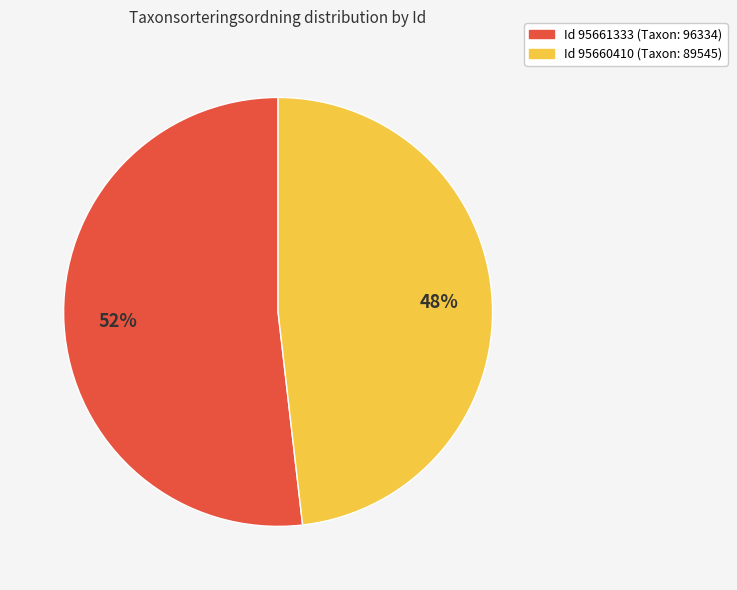

Is there any slice that represents more than half of the pie?

Yes